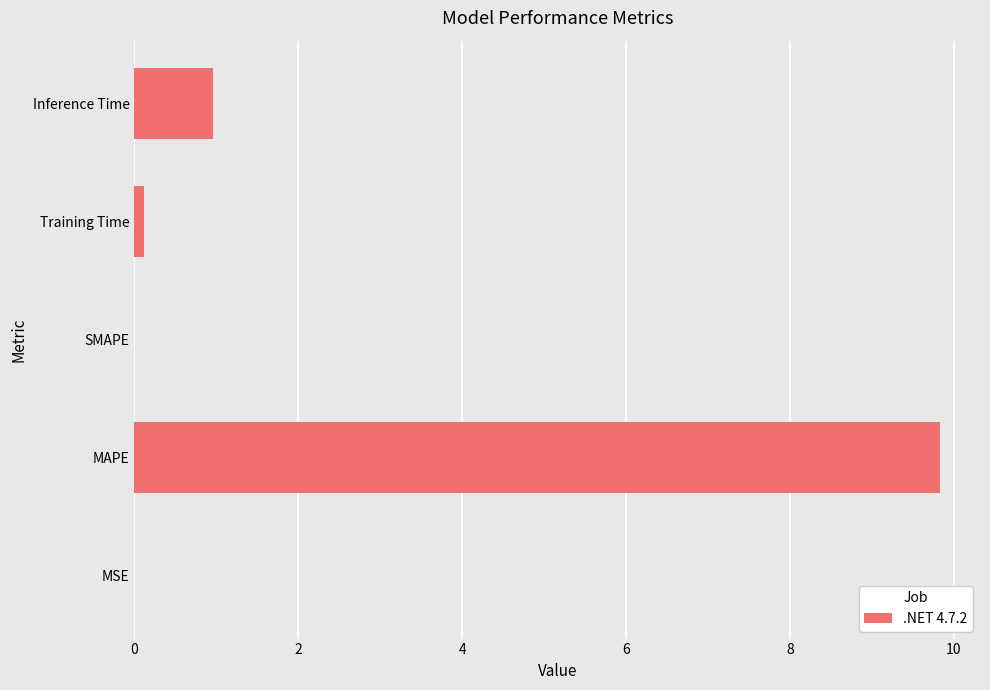

Which has a higher value, MAPE or MSE?

MAPE